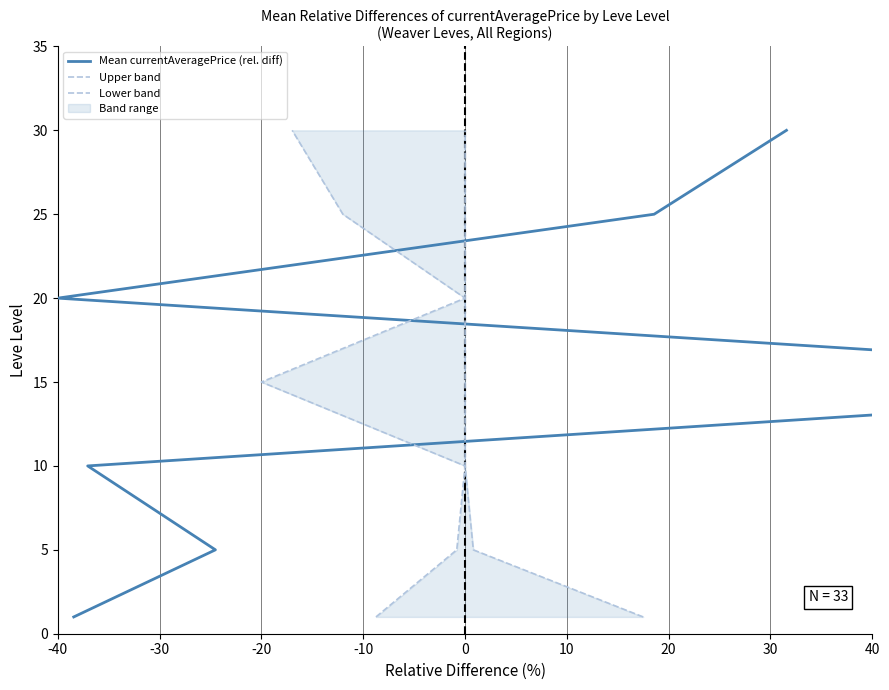

Count the number of data series in this chart.

3